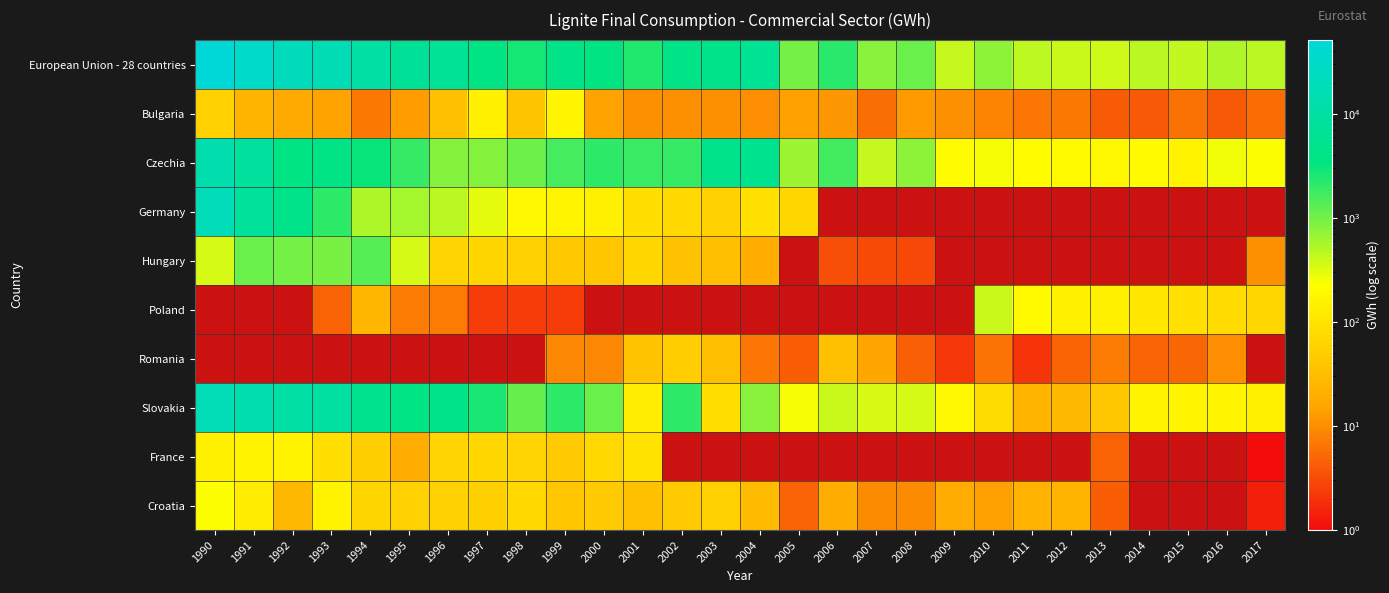

At how many categories does at least one series exceed 16853?

4